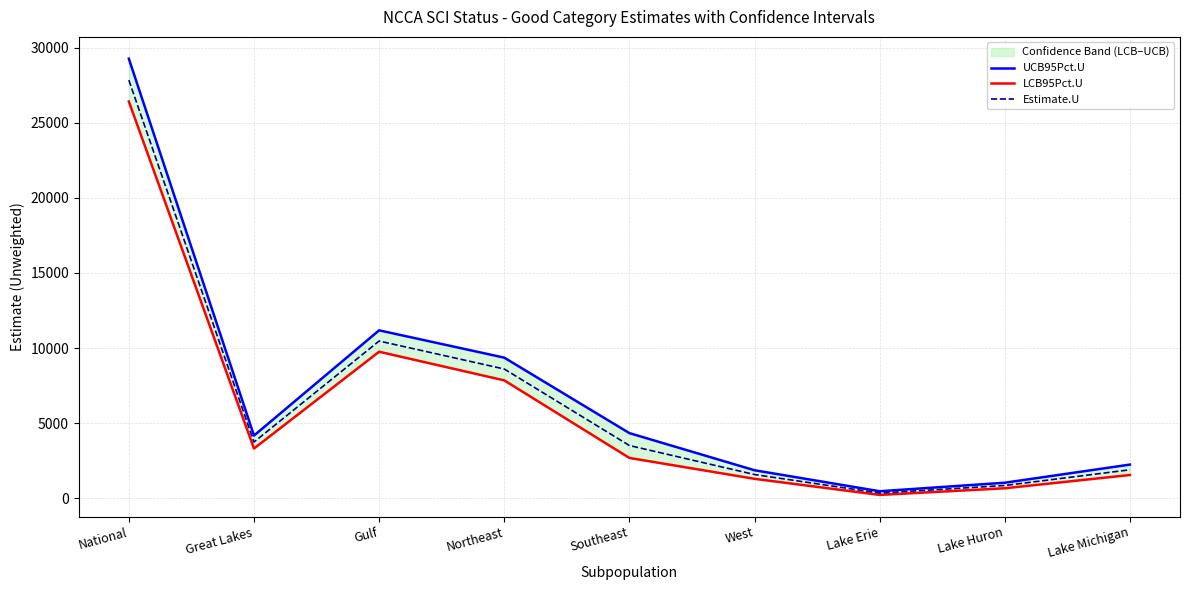

True or false: UCB95Pct.U and Estimate.U intersect in this chart.

False